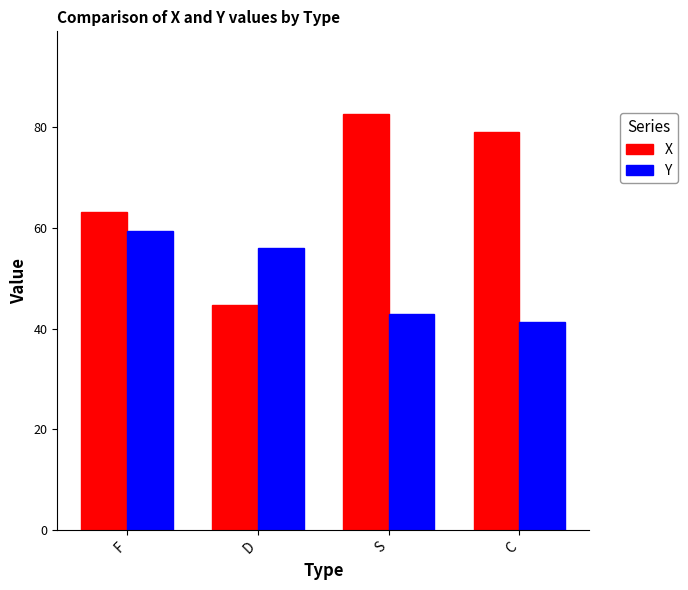

What position from the right is D?

3